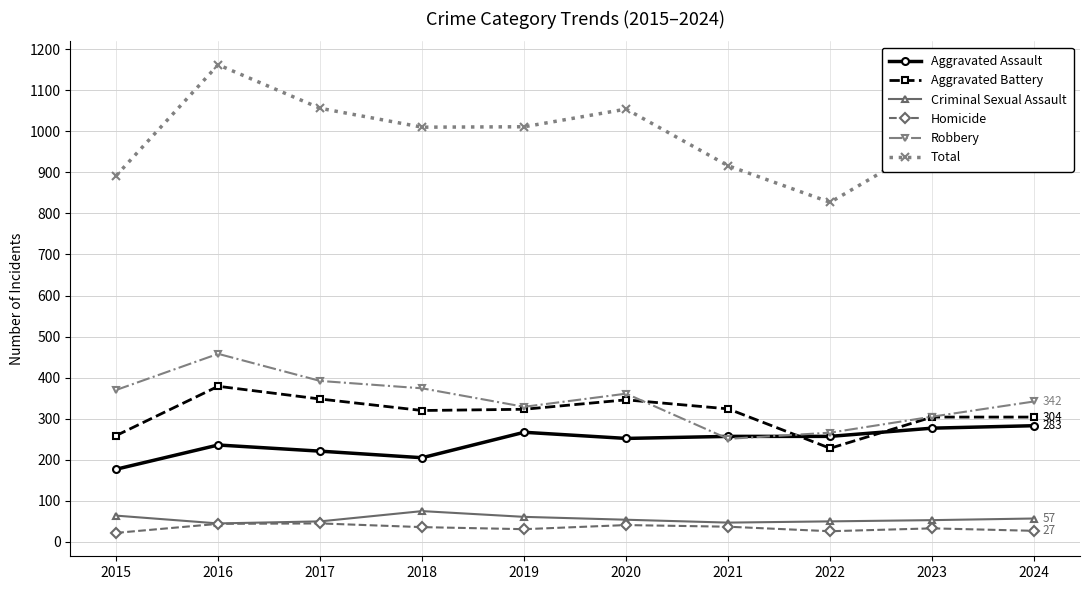

Is this an area chart (filled region under the line)?

No